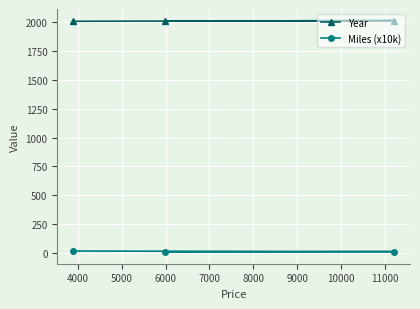

What is the sum of all Miles (x10k) values?

44.2